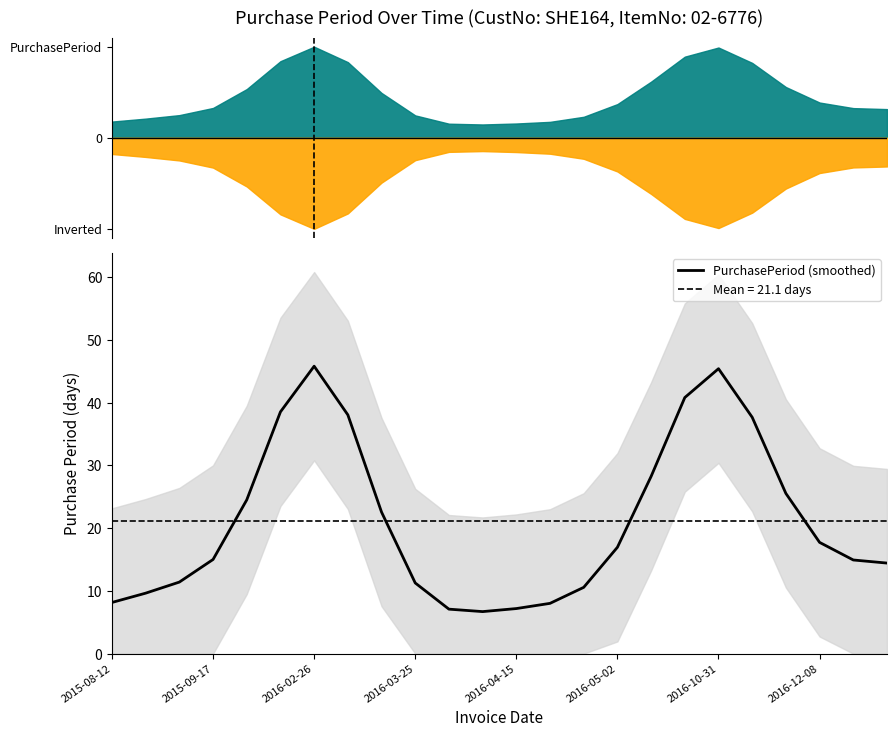

The PurchasePeriod (smoothed) series shows 10.1 at 2016-04-15. True or false?

False